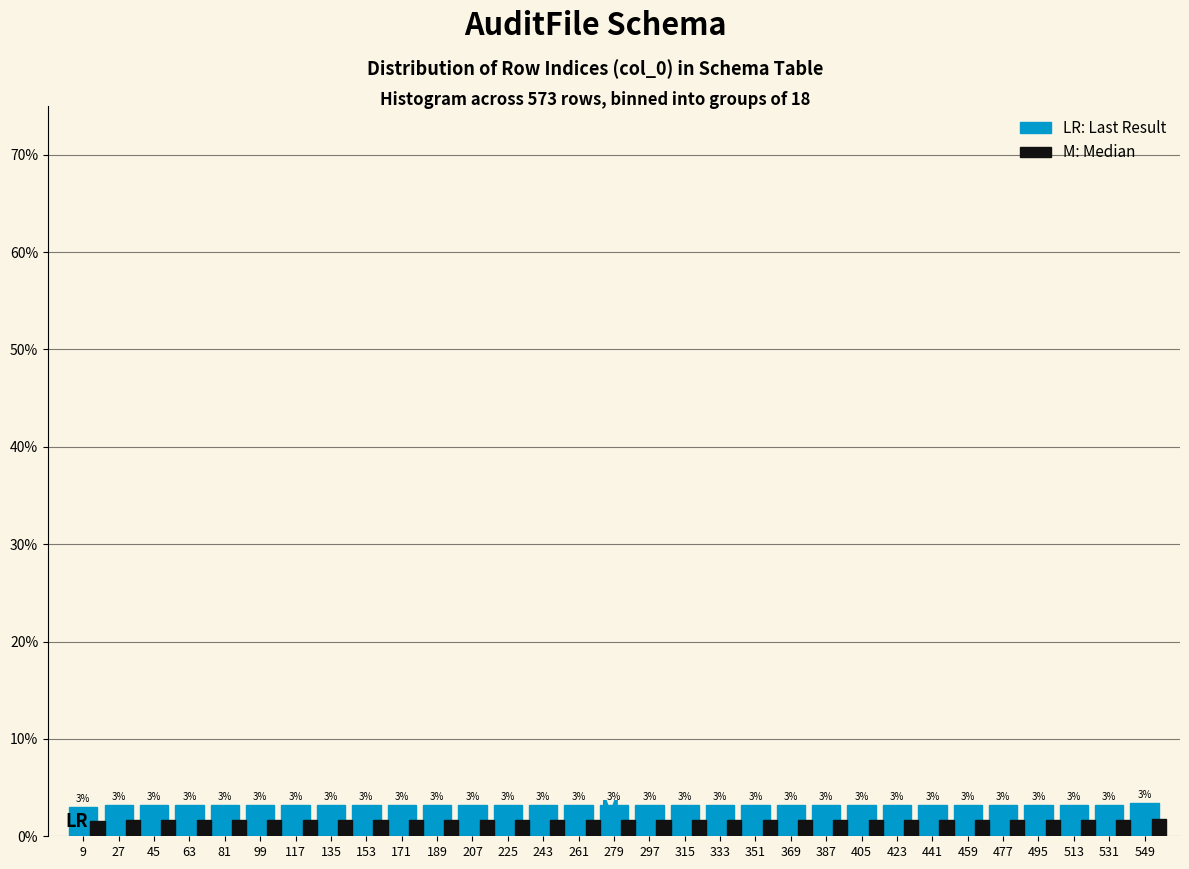

Which label corresponds to the largest value in the chart?

549